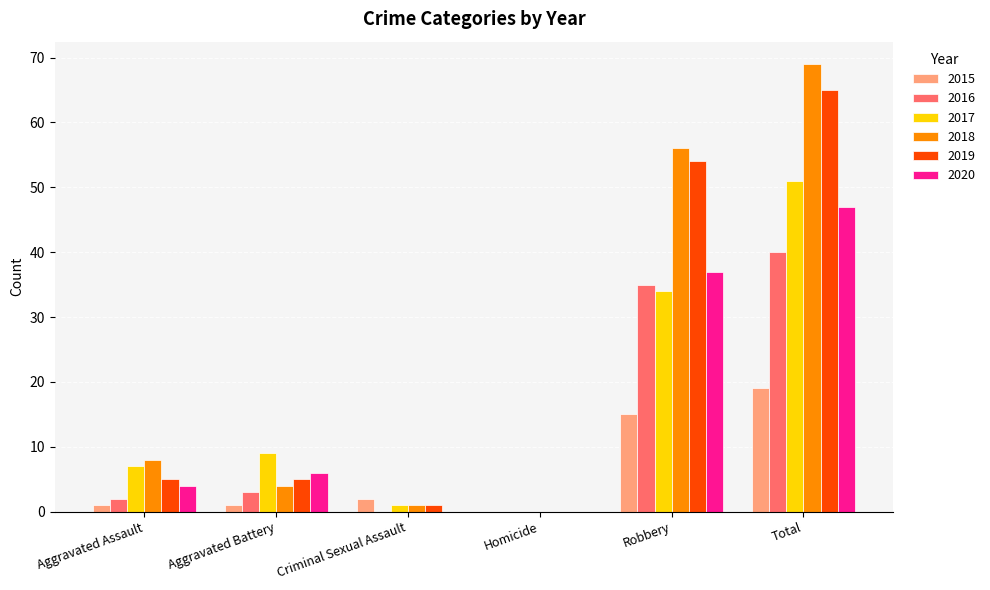

How many values in 2018 are above zero?

5